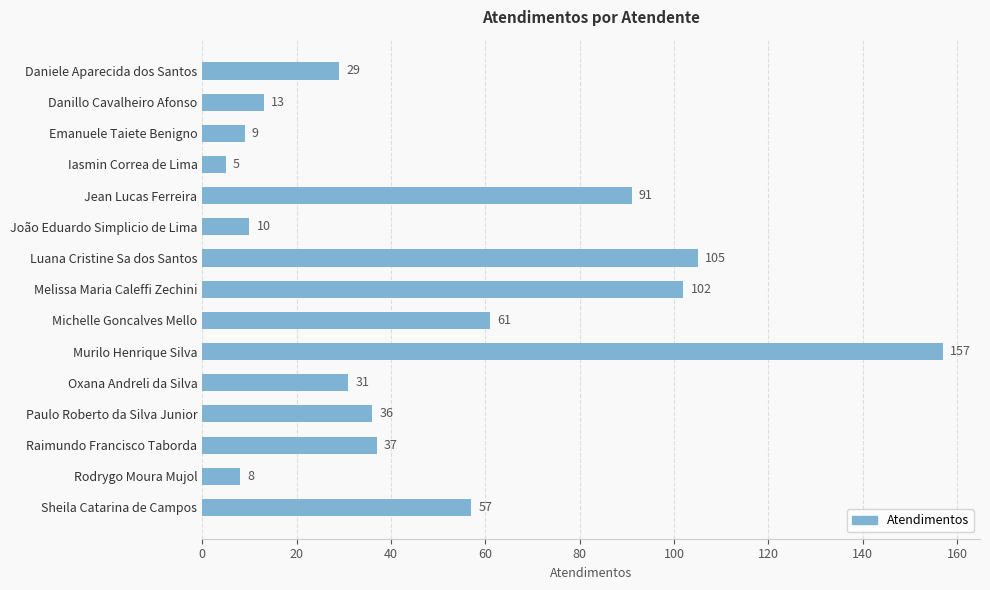

What is the difference between the maximum and second lowest values?

149